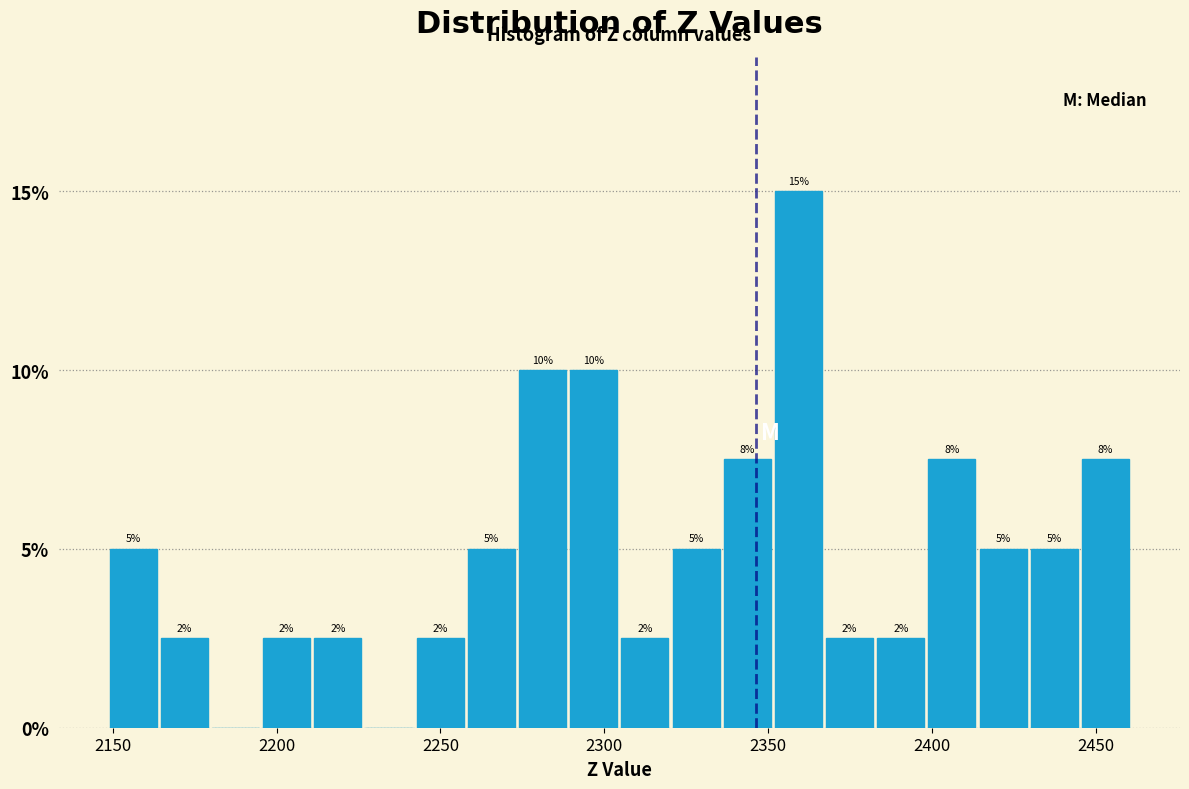

Read against the x-axis, roughly where is the centre of the tallest bar?

2360